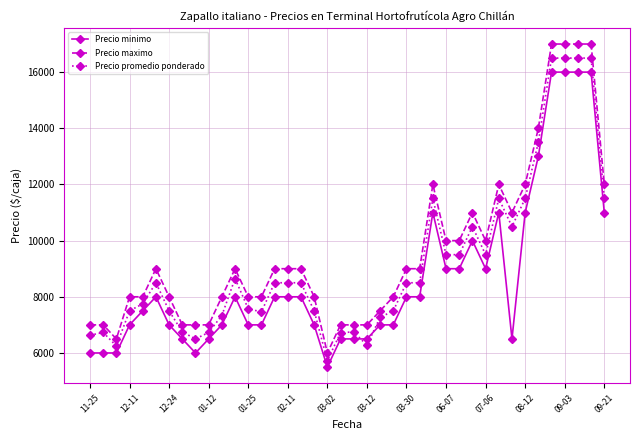

What is the maximum value shown in the chart?

17000